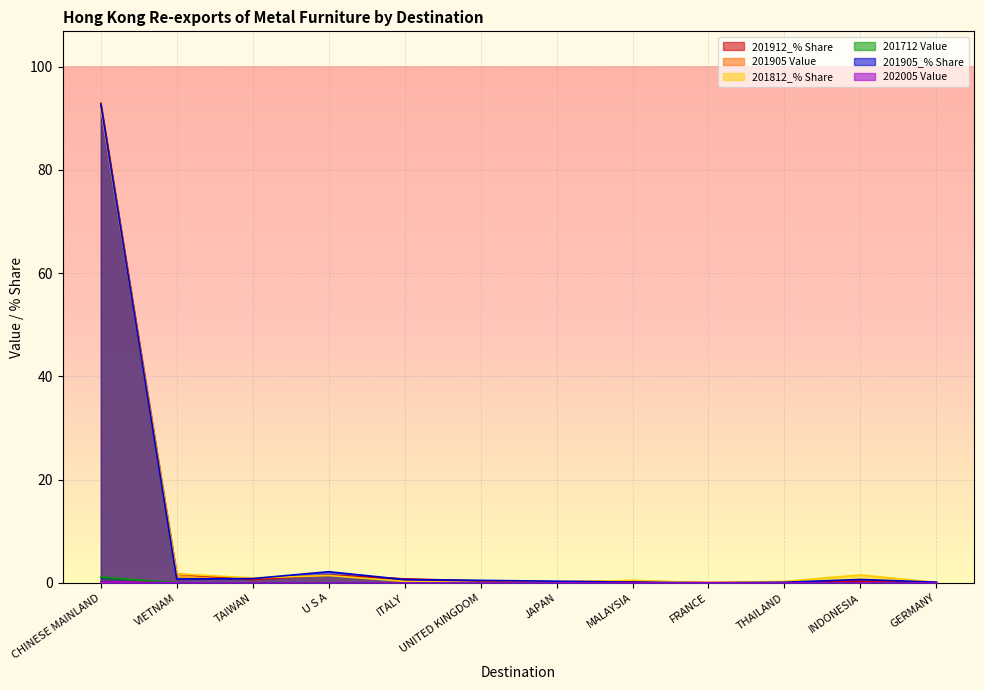

What is the difference between the 201912_% Share values at THAILAND and ITALY?

0.6